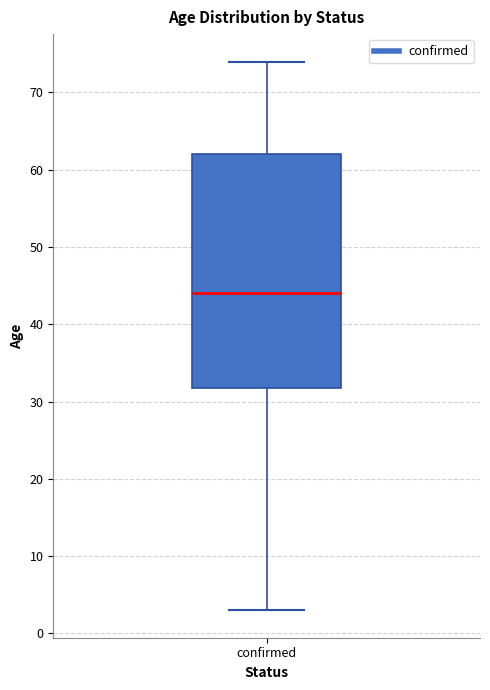

Transcribe this box plot: give where the median line is, the range the box spans, and where the two whiskers end, as read against the y-axis. The values are not printed on the chart, so give them approximately, as read against the axis.

median 44, box 32 to 62, whiskers 3 to 74